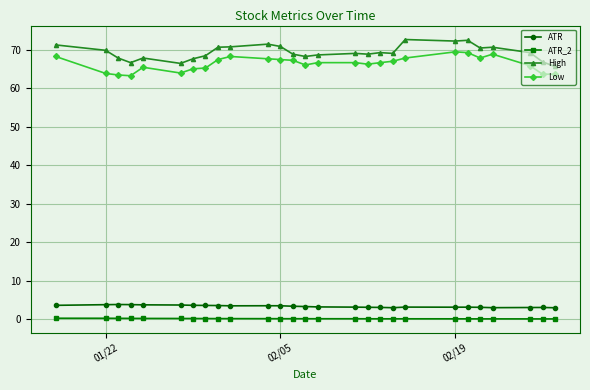

What is the lowest value of the ATR_2 series?

0.1